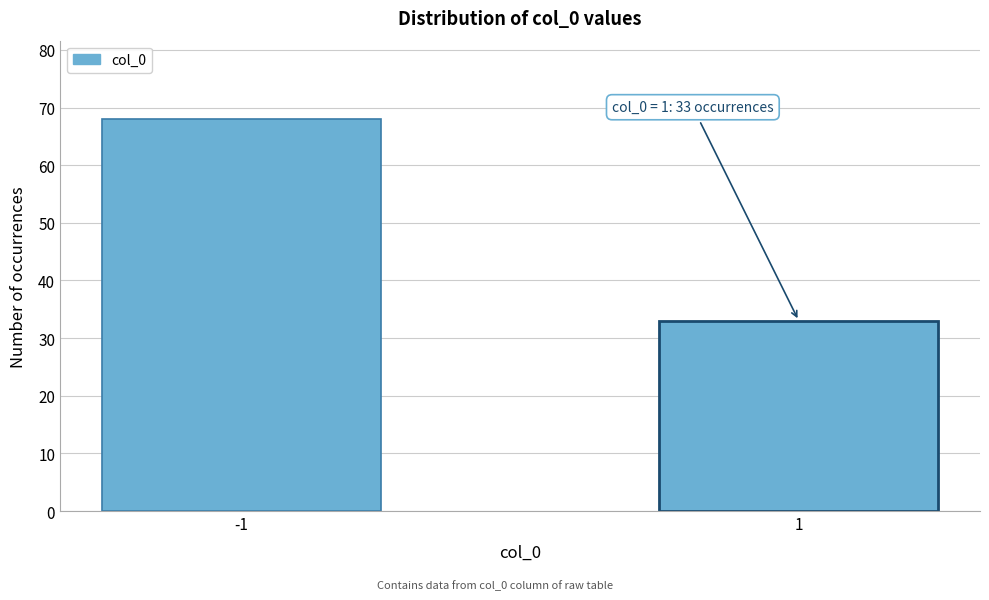

Reading left to right, what are all the values shown in this chart?

-1=68	1=33